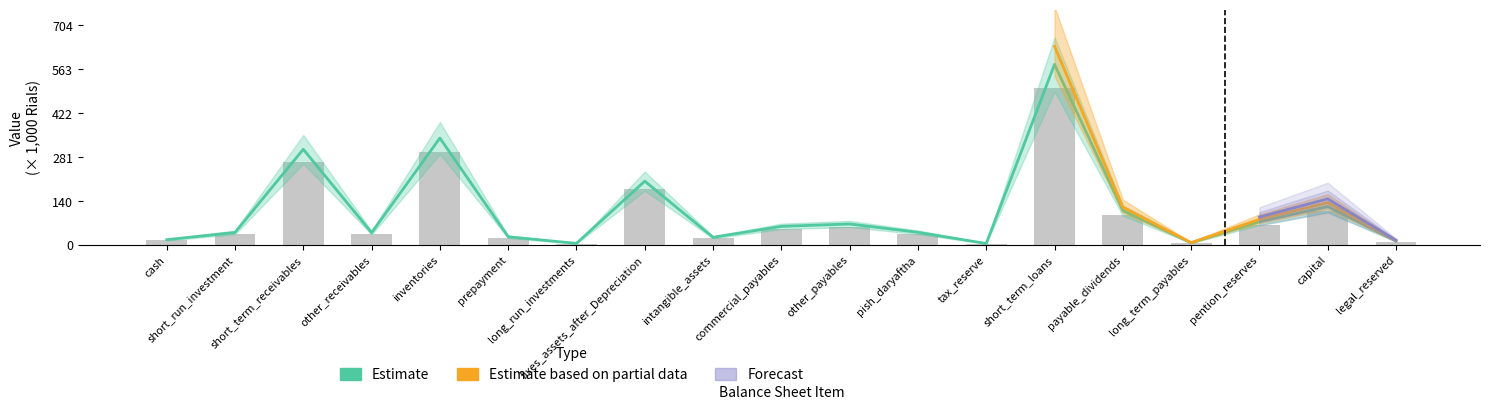

Is it true that Estimate based on partial data equals 503.3 at short_term_loans?

True